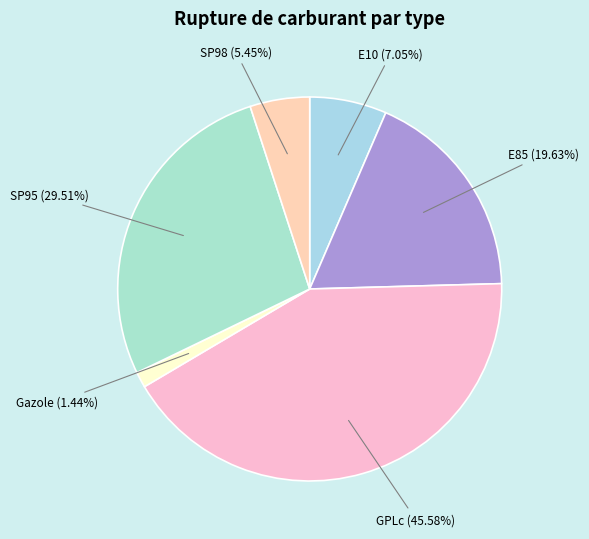

Is the sum of Gazole and SP95 greater than half?

No